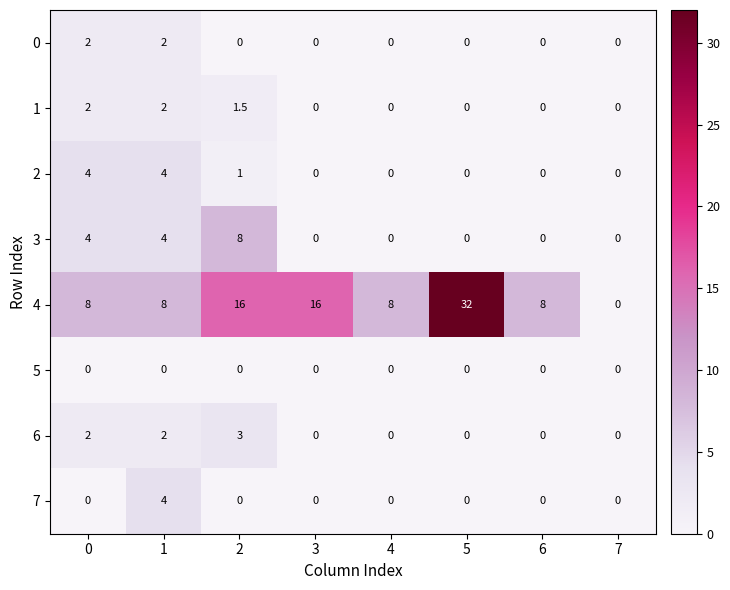

Is it true that 4 equals 22.6 at 2?

False